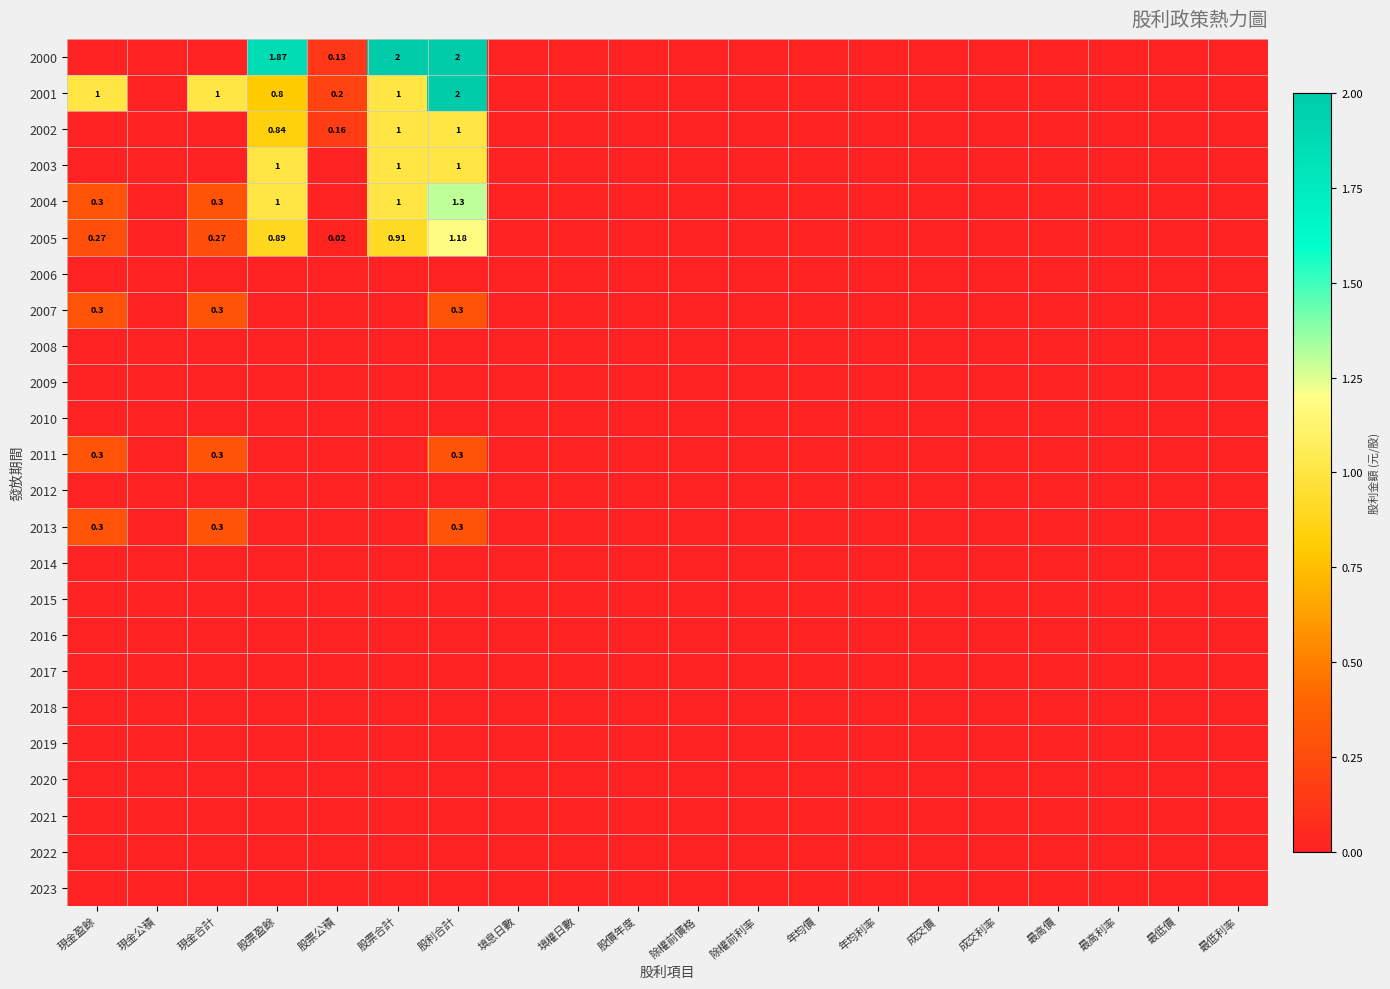

Is the value of 2003 at 最低價 greater than the value of 2005 at 股利合計?

No